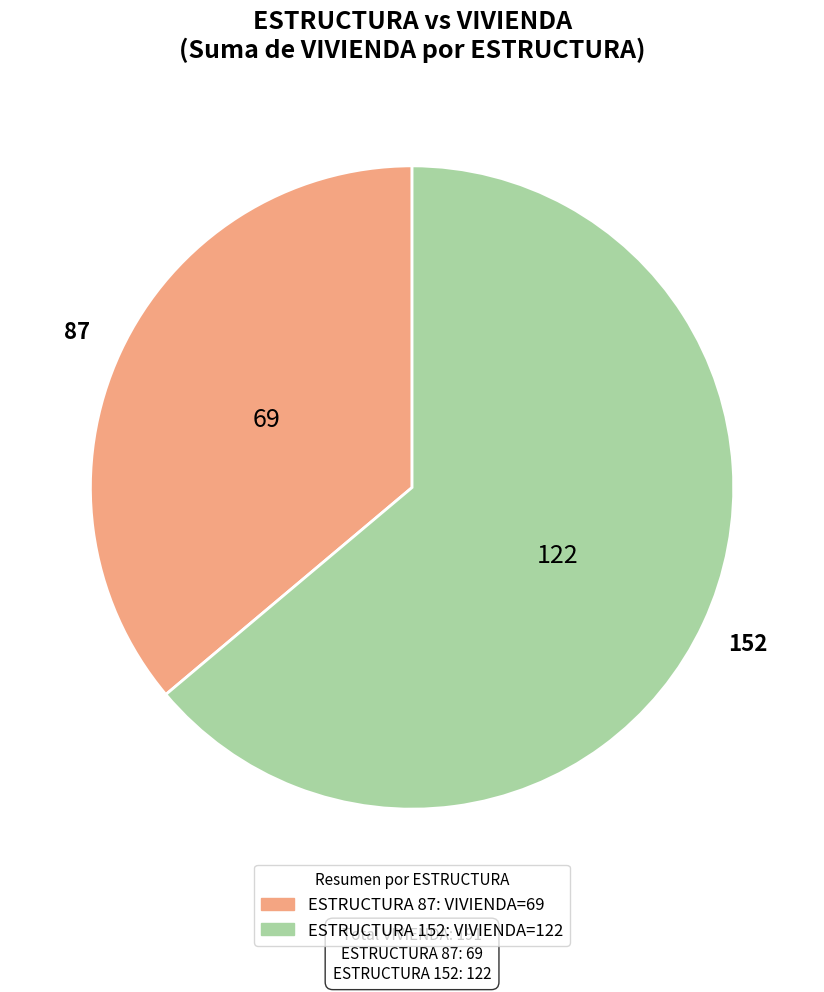

Is there any slice that represents more than half of the pie?

Yes